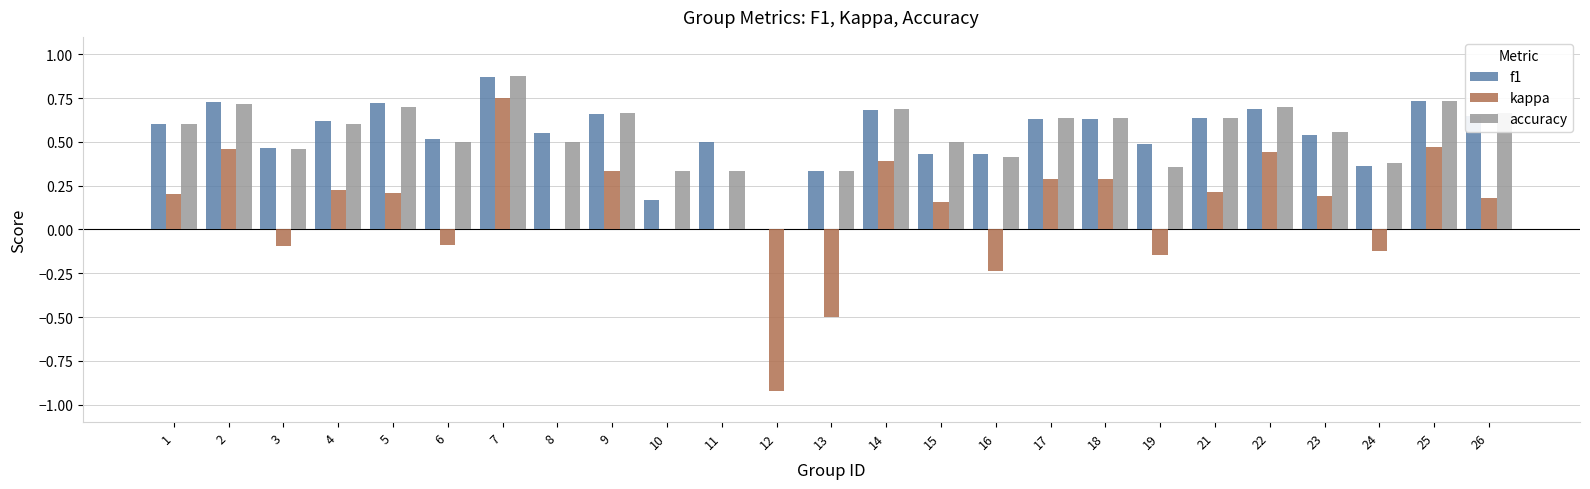

Which series changed the most between 19 and 26?

kappa